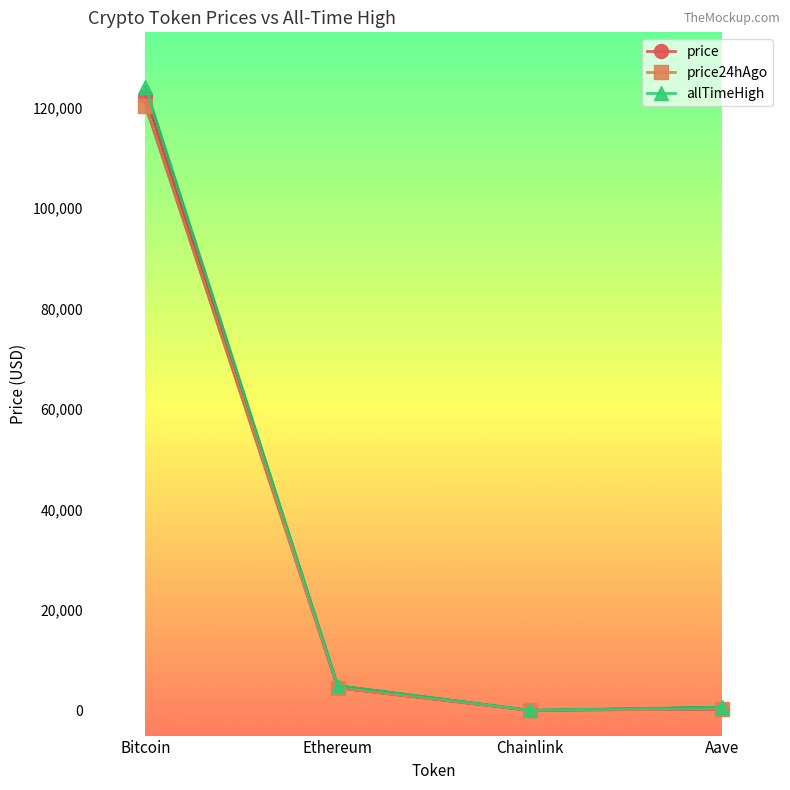

How many times do price24hAgo and price cross each other?

1